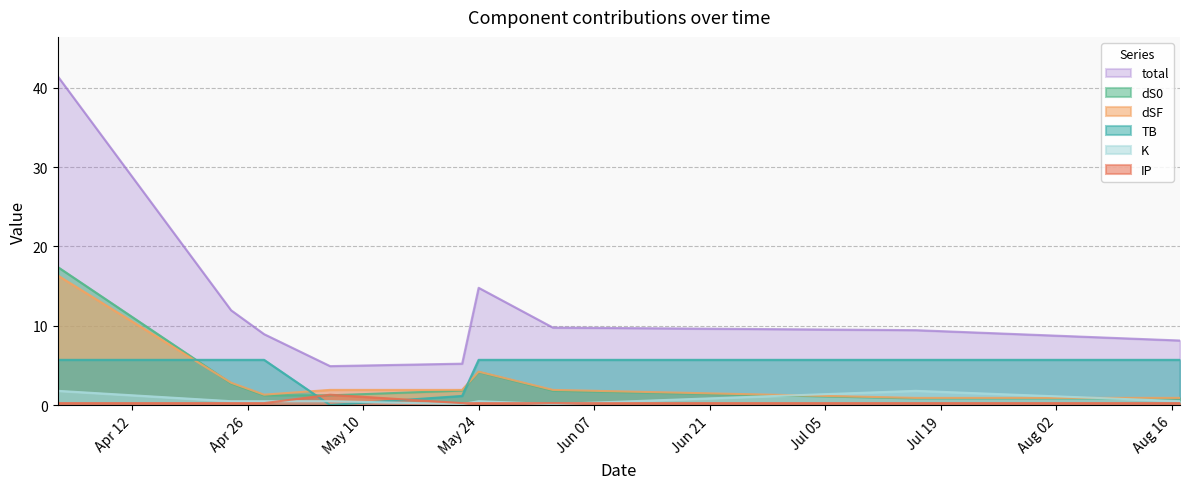

What is the difference between the maximum and second lowest values in the K series?

1.7